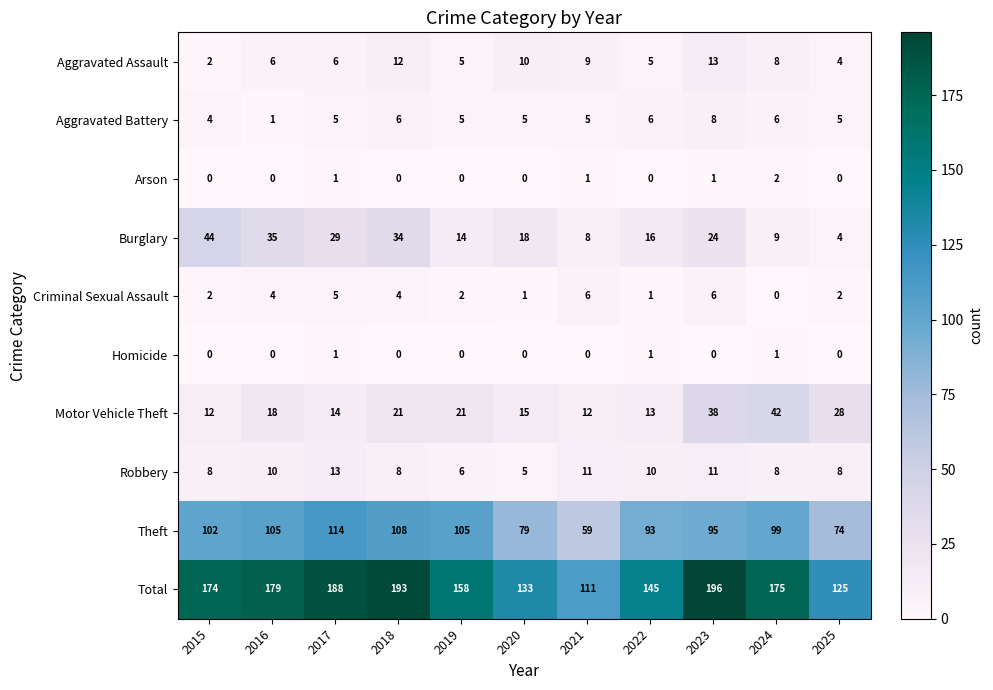

Count the Robbery values in the range 8 to 11.

8